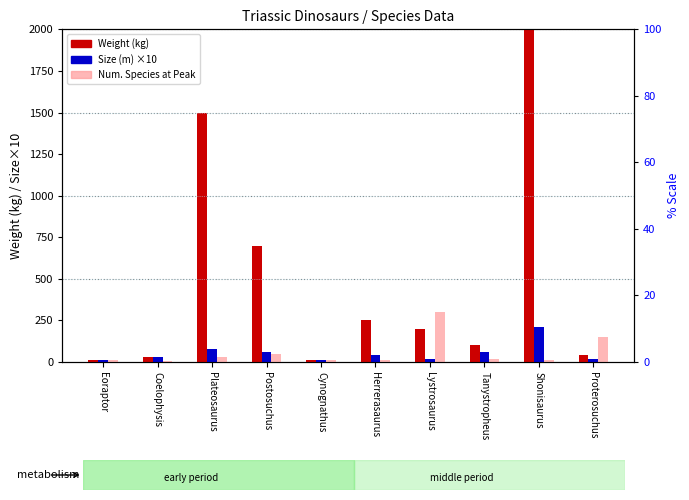

Which series has the largest total across all categories?

Weight (kg)